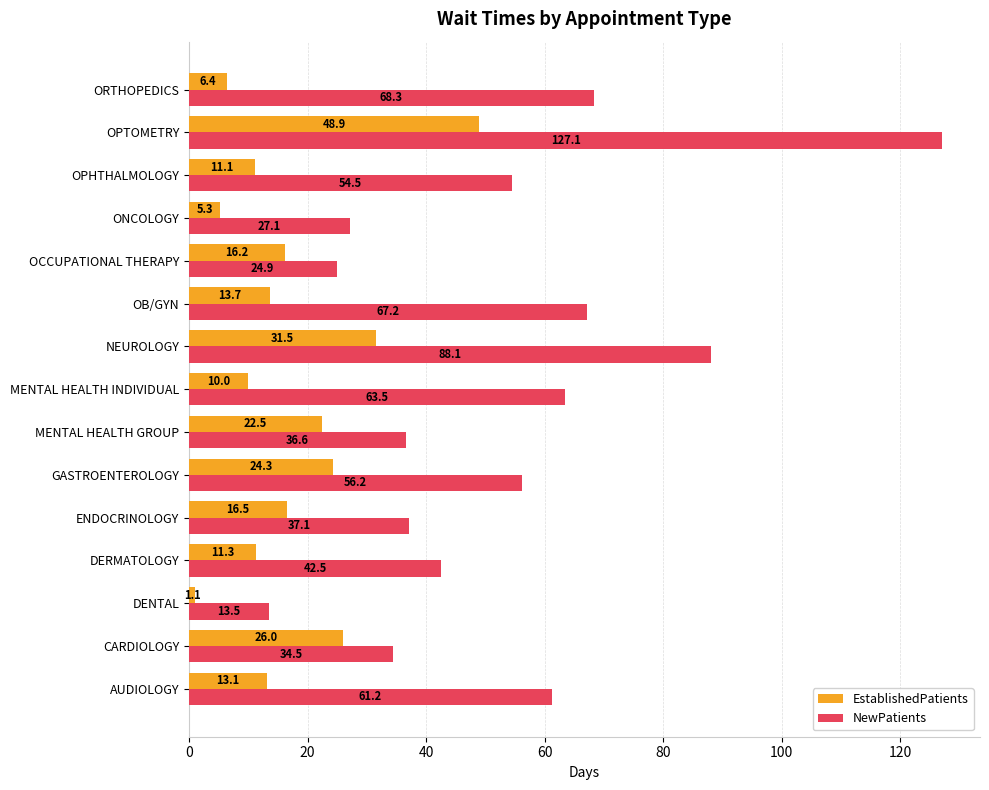

What is the total value across all series at ONCOLOGY?

32.4